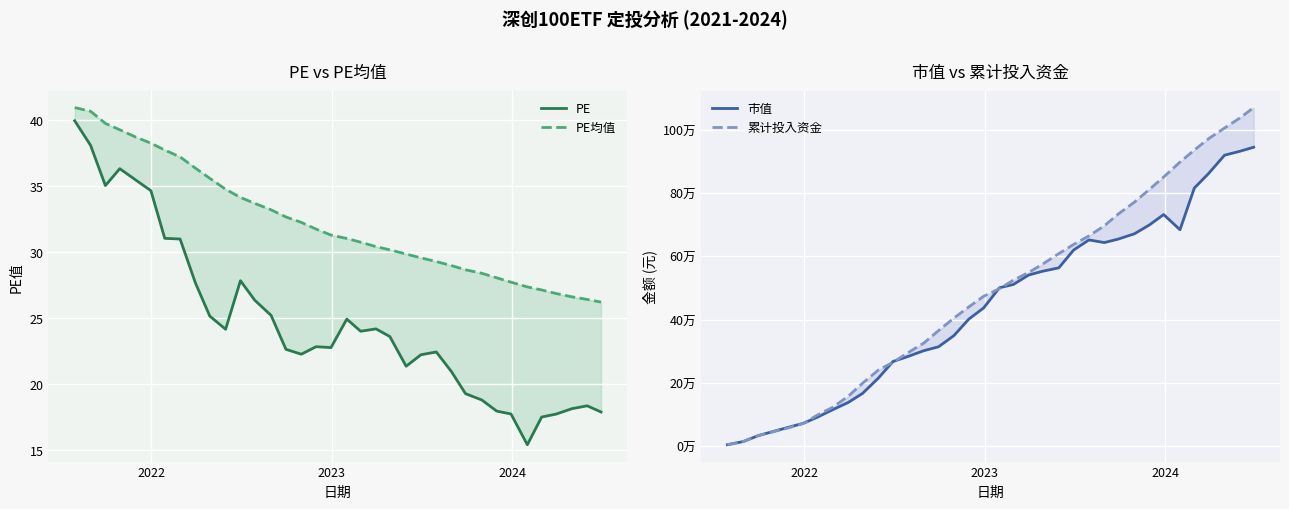

Reading left to right, transcribe all the data shown in this chart.

PE: 39.9	38.1	35.0	36.3	35.5	34.6	31.0	31.0	27.6	25.1	24.1	27.8	26.3	25.2	22.6	22.2	22.8	22.7	24.9	24.0	24.2	23.6	21.3	22.2	22.4	20.9	19.2	18.8	17.9	17.7	15.4	17.5	17.7	18.1	18.3	17.9
PE均值: 40.9	40.6	39.7	39.2	38.7	38.2	37.7	37.2	36.3	35.6	34.7	34.1	33.7	33.2	32.6	32.2	31.7	31.3	31.0	30.7	30.4	30.1	29.8	29.5	29.3	28.9	28.6	28.4	28.0	27.7	27.3	27.1	26.8	26.6	26.4	26.2
市值: 3952.0	14004.4	32539.7	45290.0	58930.7	72037.6	91127.8	114772.9	137426.5	165982.4	214356.0	267397.8	282450.2	301344.8	313781.9	349200.9	401159.6	436532.9	500516.7	510679.4	540654.6	552598.6	563380.4	619761.8	651756.5	643308.5	654278.2	671193.3	698947.2	731948.7	683853.8	815740.7	862071.1	919604.7	932051.3	944895.1
累计投入资金: 3952.0	14161.6	32769.3	44436.1	57255.8	71470.2	97894.9	122460.5	156825.7	198048.3	239958.1	264878.3	293854.3	325443.3	365060.5	404537.0	439721.8	473423.7	497558.0	524214.3	548835.0	574803.8	608395.9	637390.8	664460.3	696265.3	733363.8	771292.2	811194.4	850637.8	897866.5	935891.0	971992.7	1005505.8	1037341.6	1070260.4